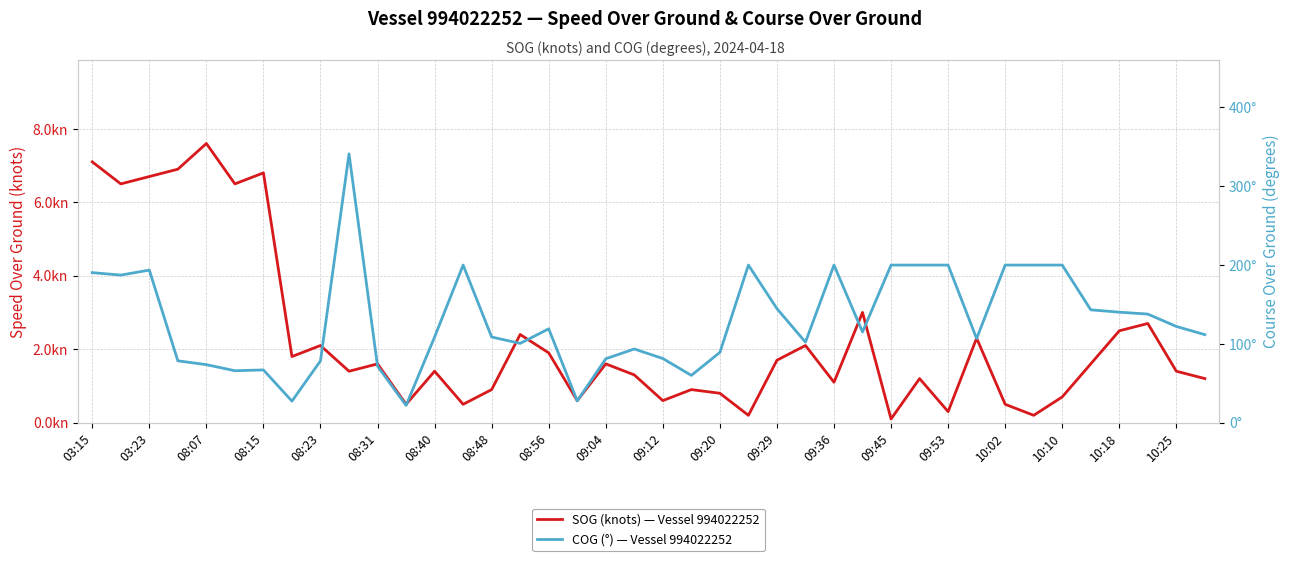

True or false: COG (°) — Vessel 994022252 and SOG (knots) — Vessel 994022252 cross at least once.

False